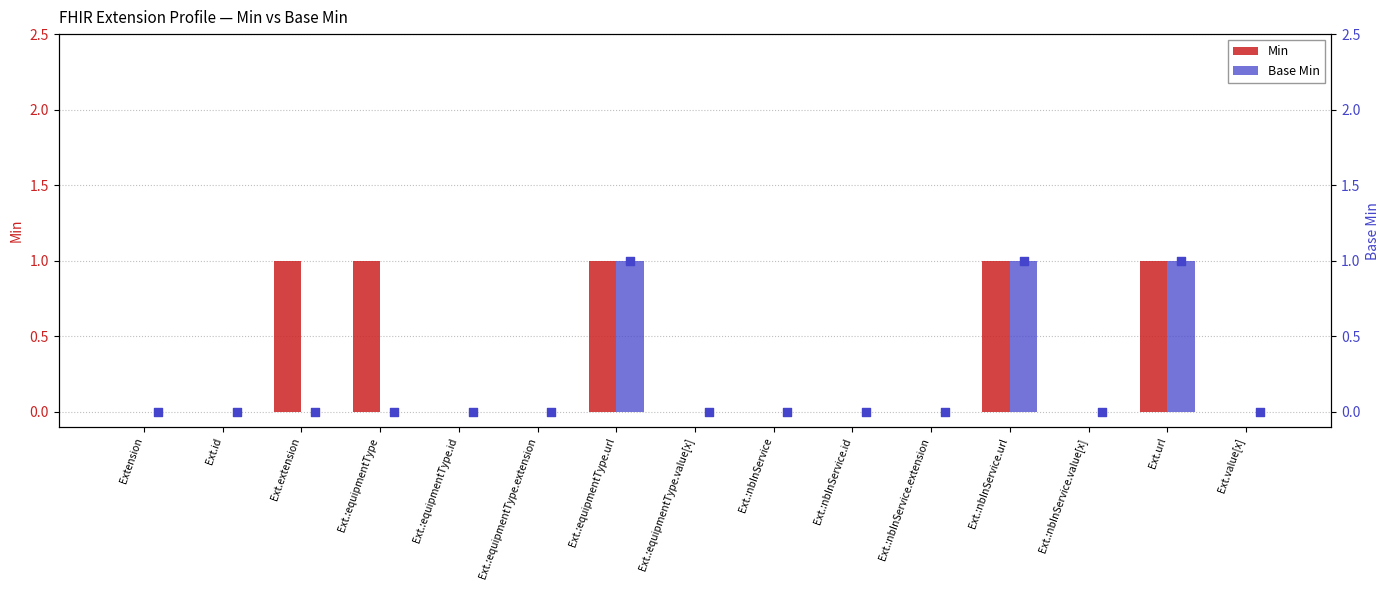

Is the value of Min at Ext.:equipmentType.value[x] greater than the value of Base Min at Ext.url?

No